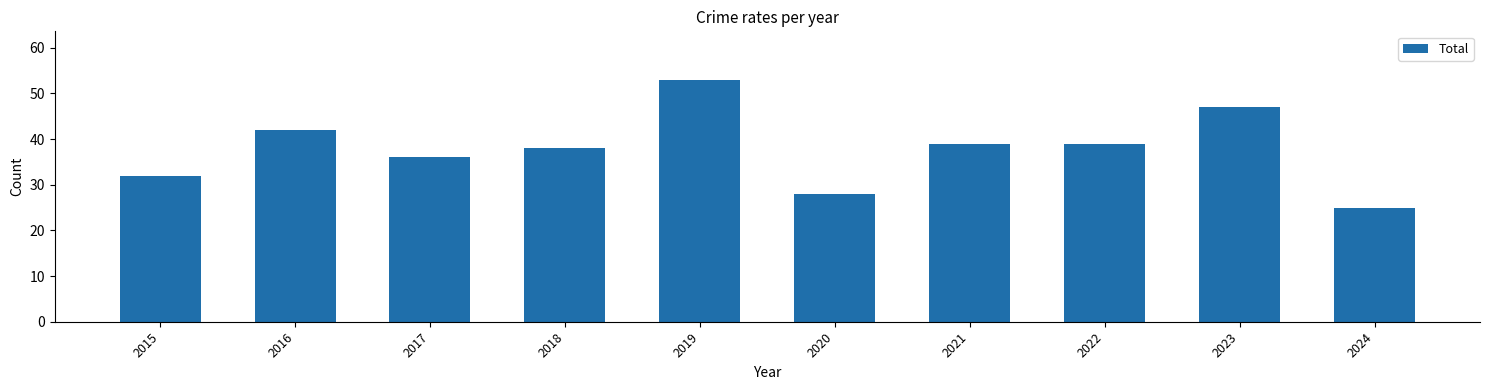

What is the sum of all values?

379